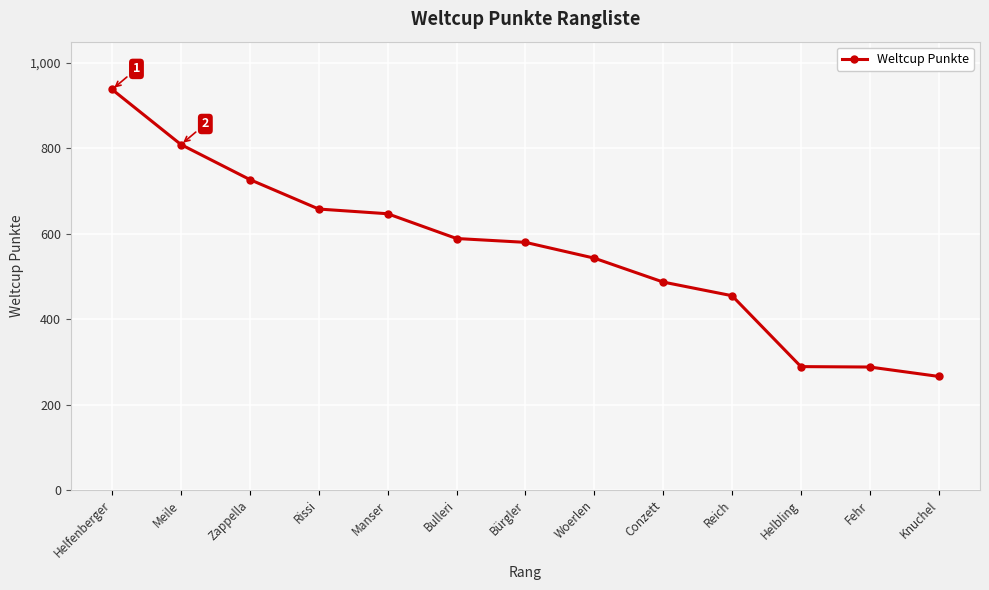

What is the approximate value at Woerlen?

543